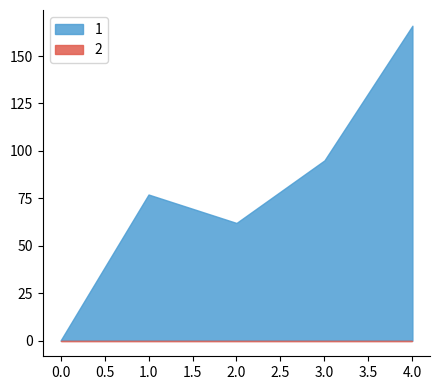

True or false: 2 and 1 intersect in this chart.

False